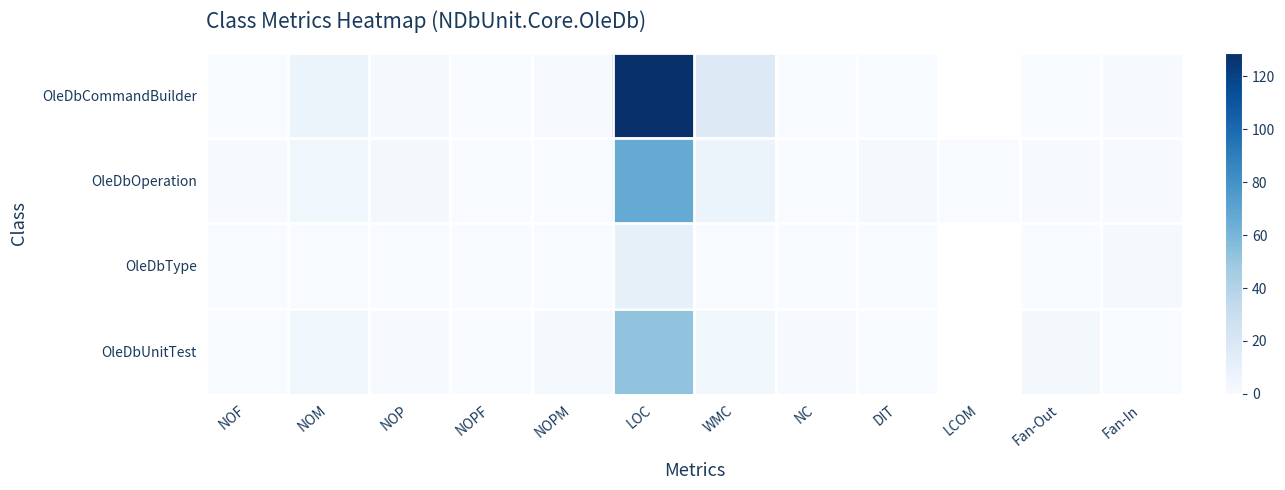

The OleDbUnitTest series shows 29.5 at NOF. True or false?

False